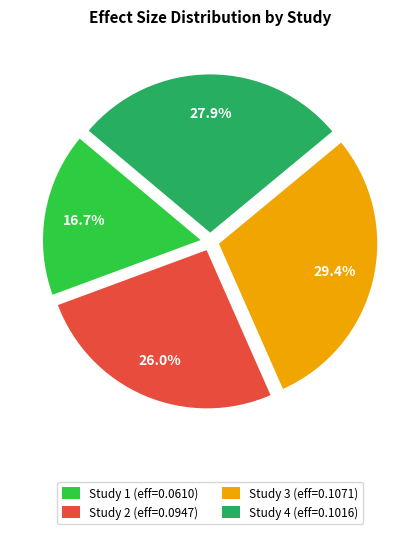

Which has a higher value, Study 1 (eff=0.0610) or Study 4 (eff=0.1016)?

Study 4 (eff=0.1016)